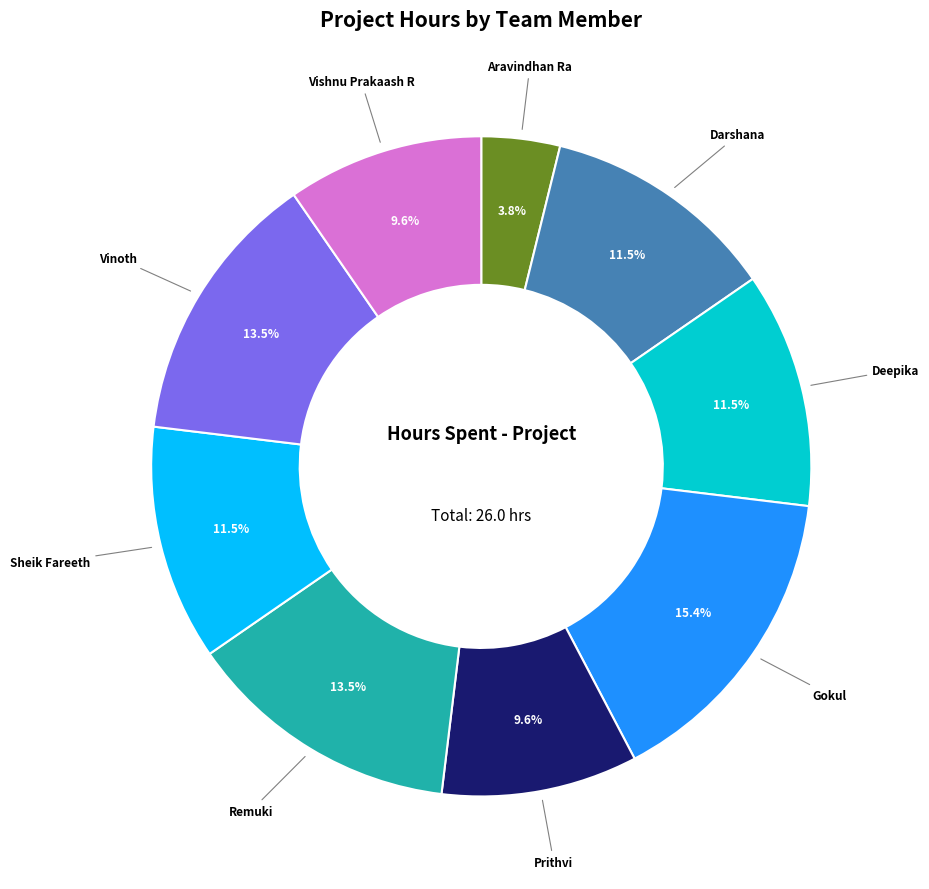

Is there any slice that represents more than half of the pie?

No